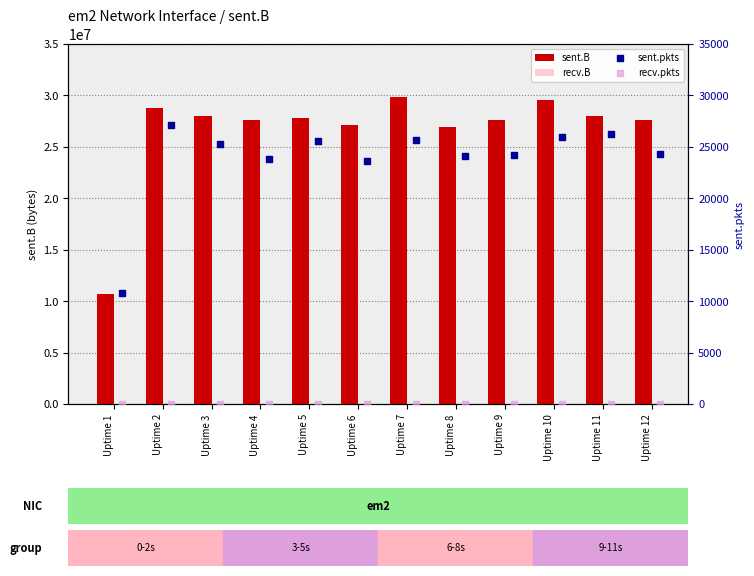

Which series contains the highest Y value?

sent.B